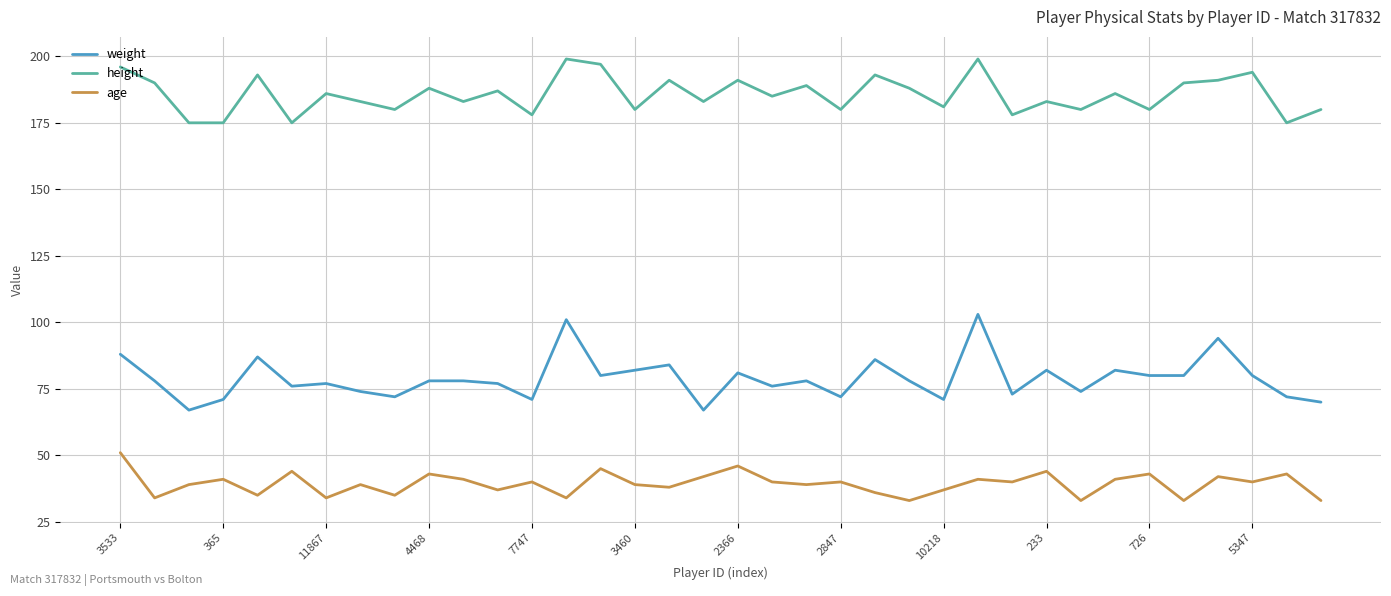

Rank the series by their maximum value, from lowest to highest.

age, weight, height